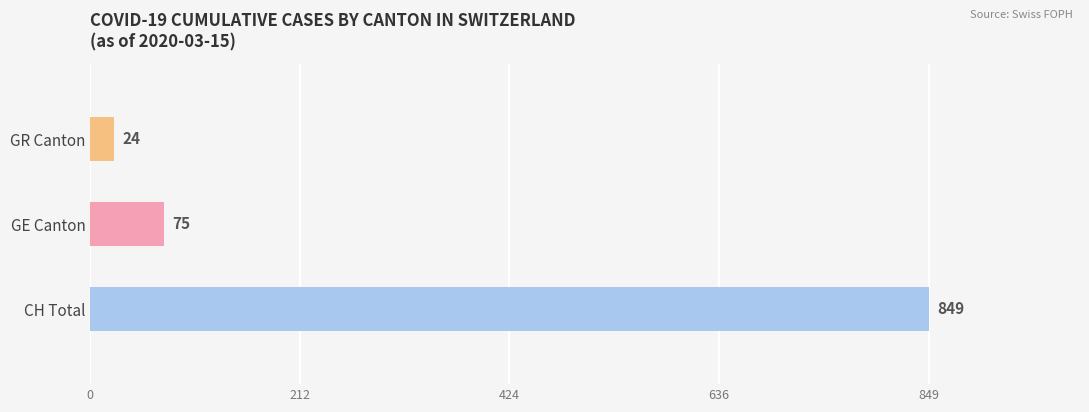

List the series in order of their peak value, highest first.

CH, GE, GR